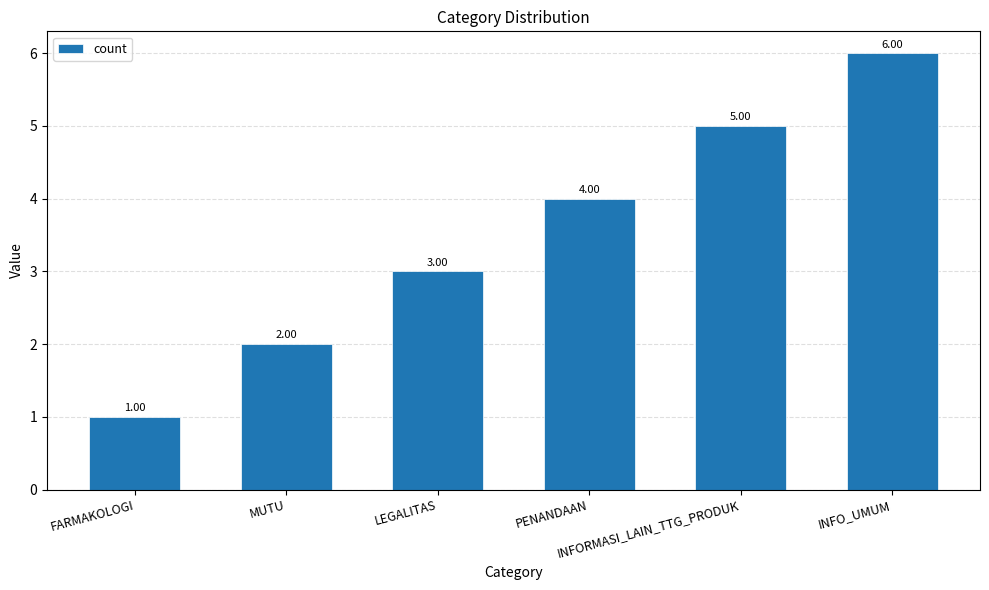

Rank the categories by value from highest to lowest.

INFO_UMUM, INFORMASI_LAIN_TTG_PRODUK, PENANDAAN, LEGALITAS, MUTU, FARMAKOLOGI